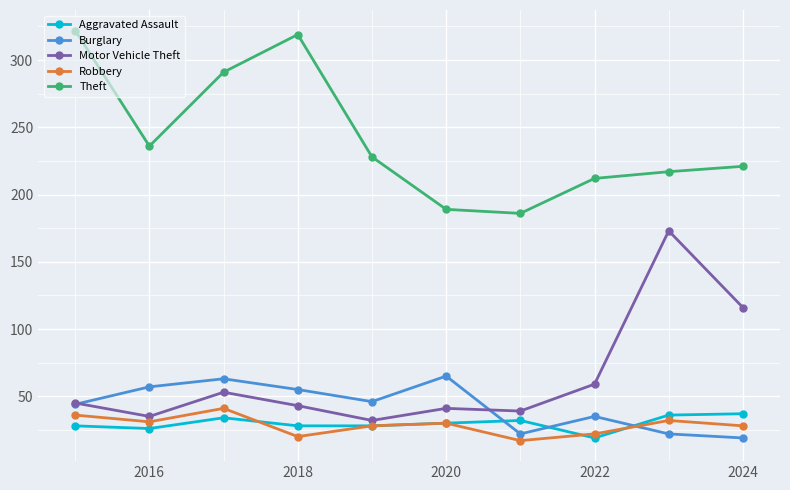

What is the minimum value for Robbery?

17